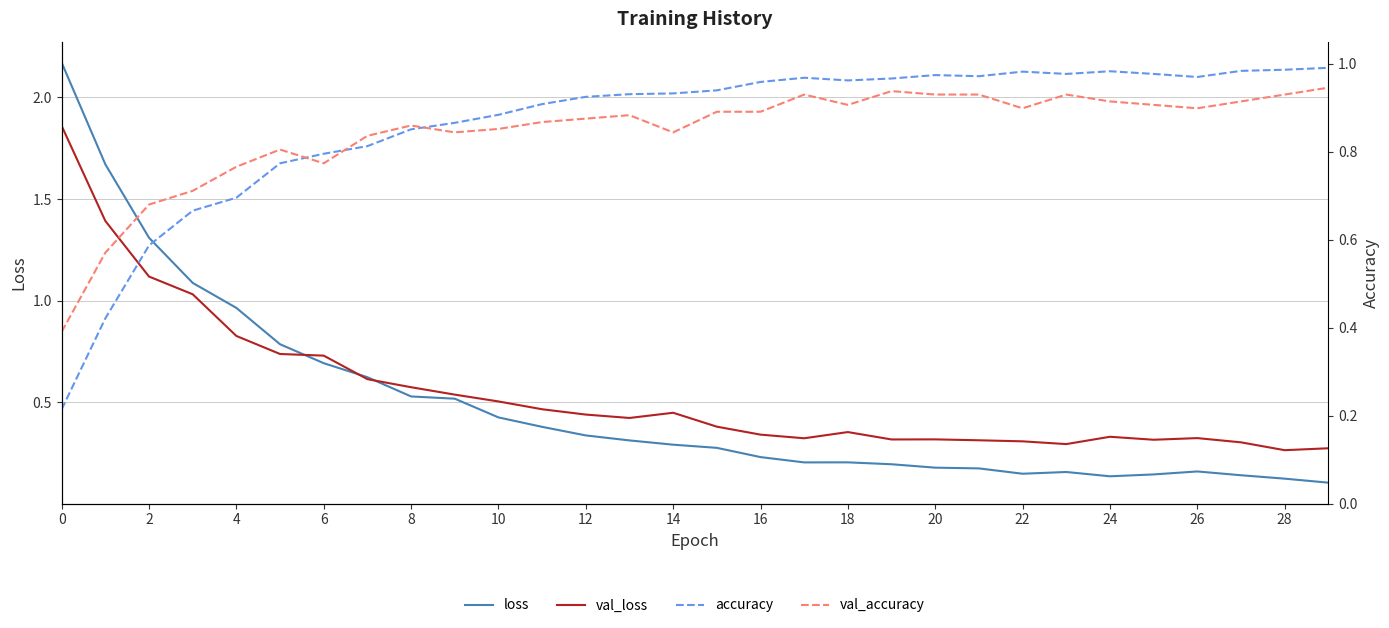

Between 22 and 29, which is larger?

22